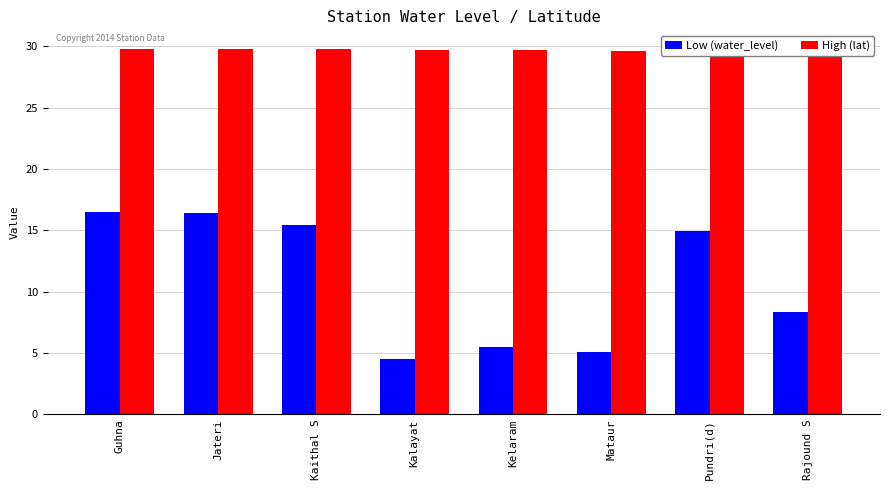

At how many categories does at least one series exceed 22?

8